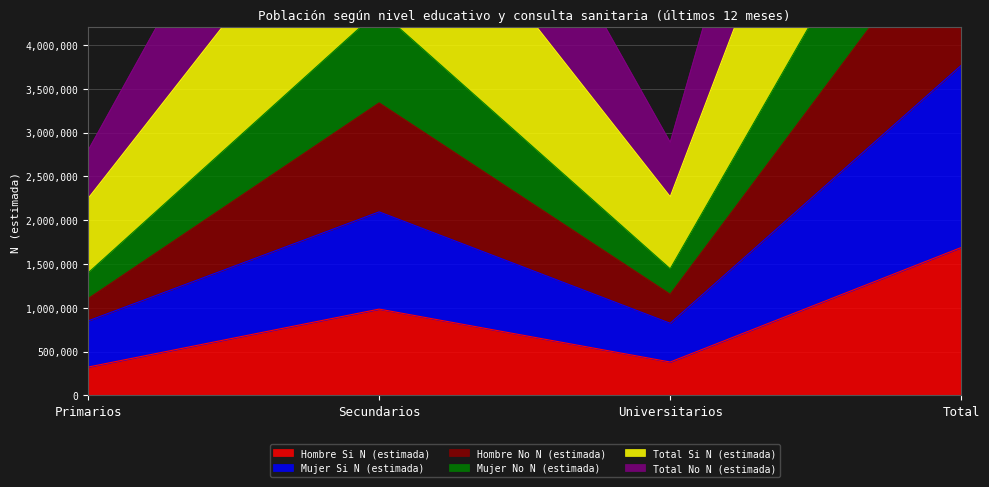

What is the approximate value of Hombre Si N (estimada) at Universitarios, to the nearest 100?

380500